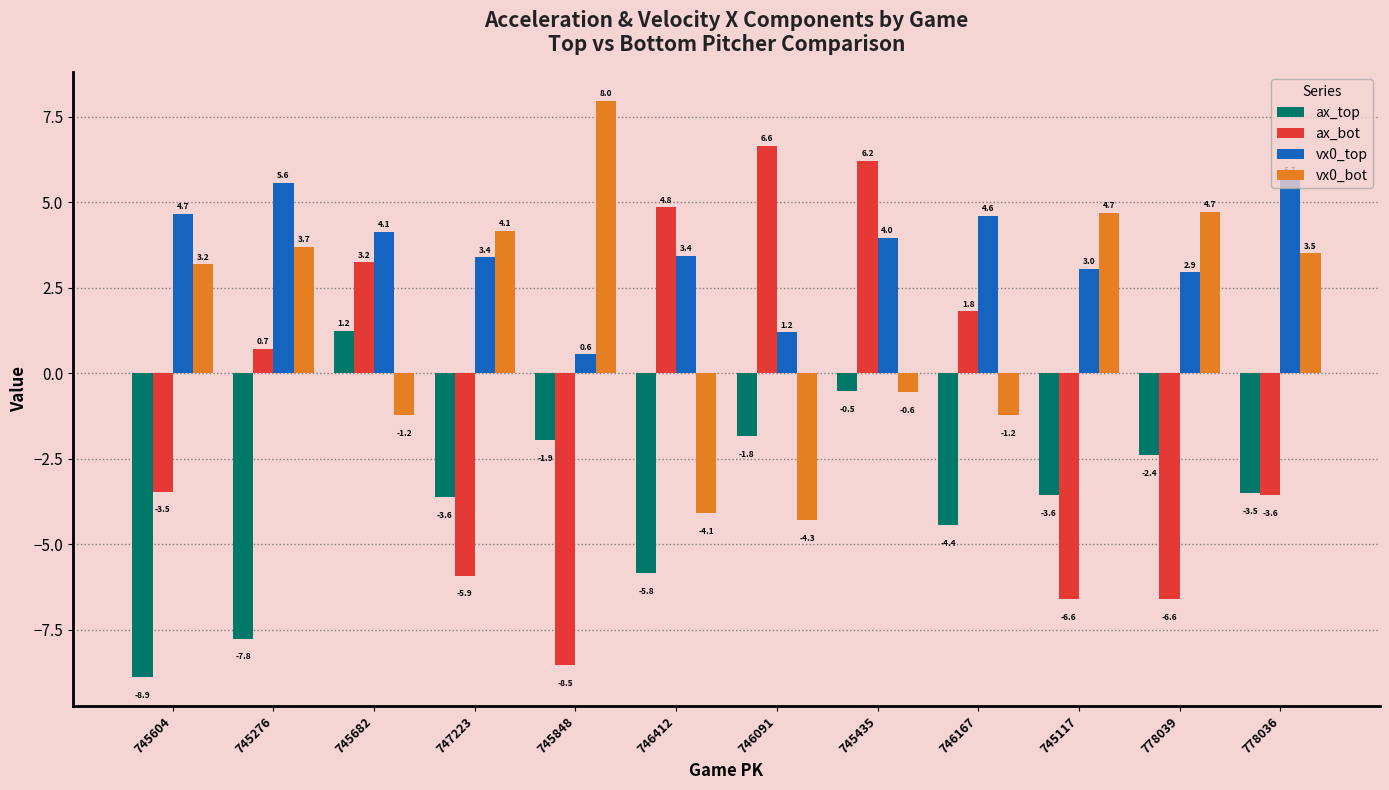

What is the total value across all series at 745848?

-2.0